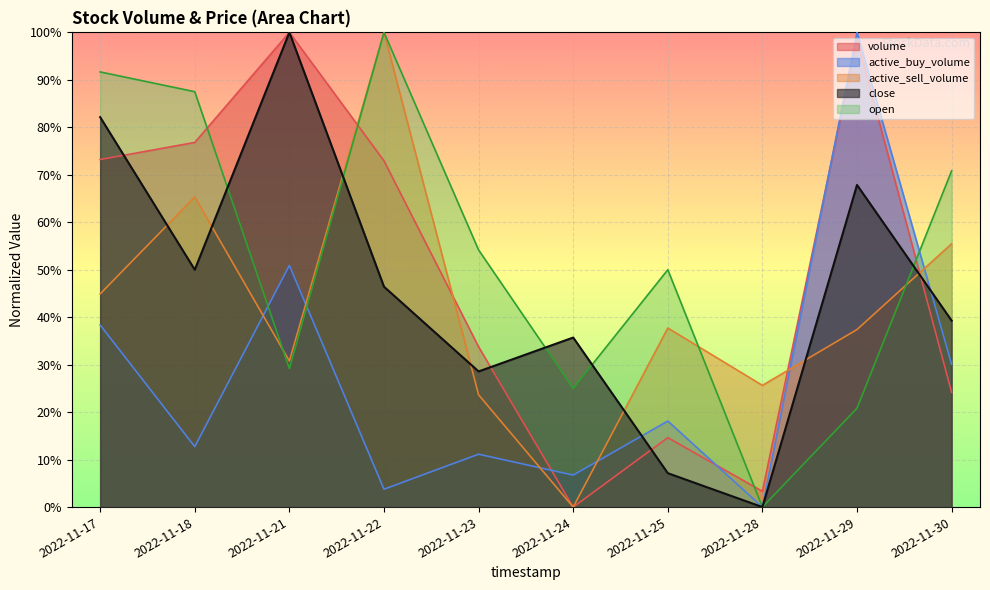

Does the chart display data point markers on the line(s)?

No